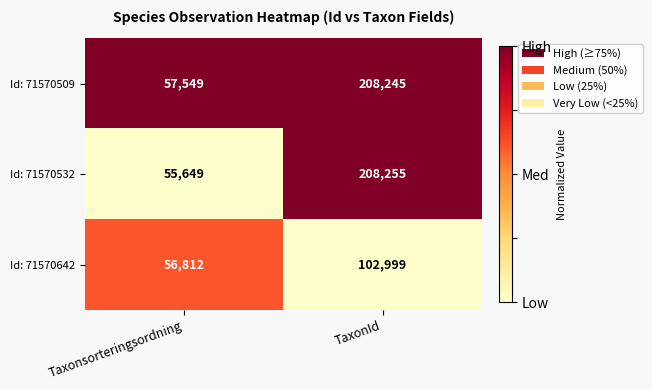

Which label corresponds to the largest value in the chart?

TaxonId